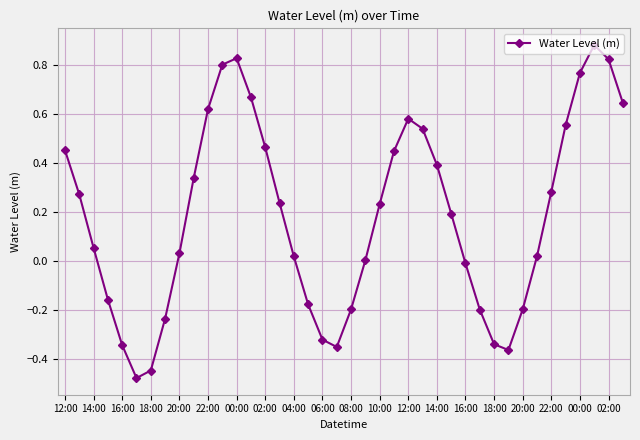

How many interior local valleys (lower than both neighbors) does the data have?

3